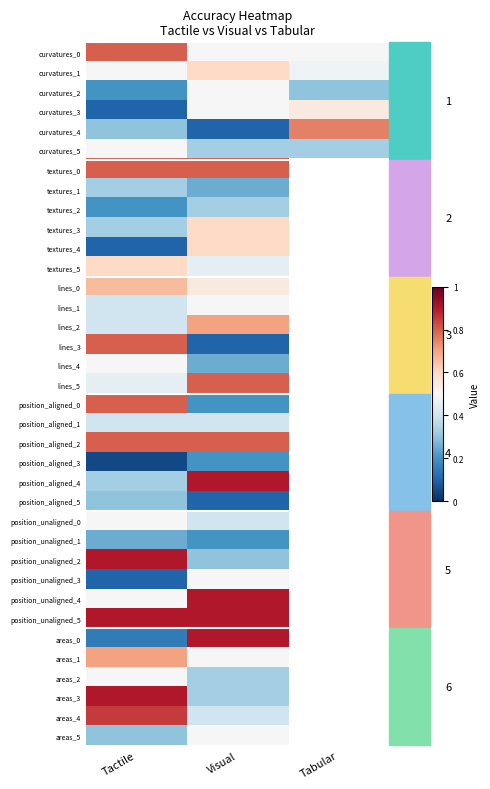

Is it true that position_aligned_0 equals 0.3 at Visual?

False